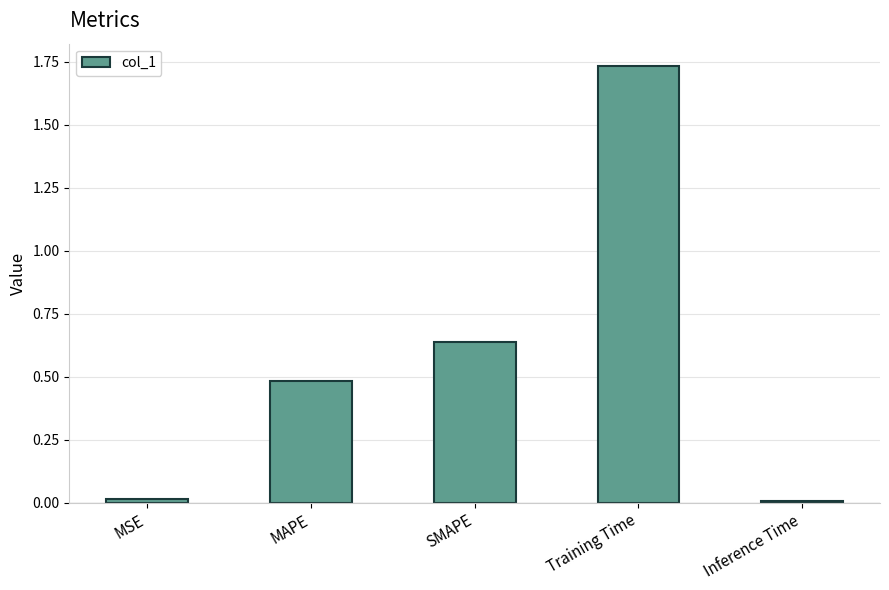

What is the value of the 2nd bar from the left?

0.5